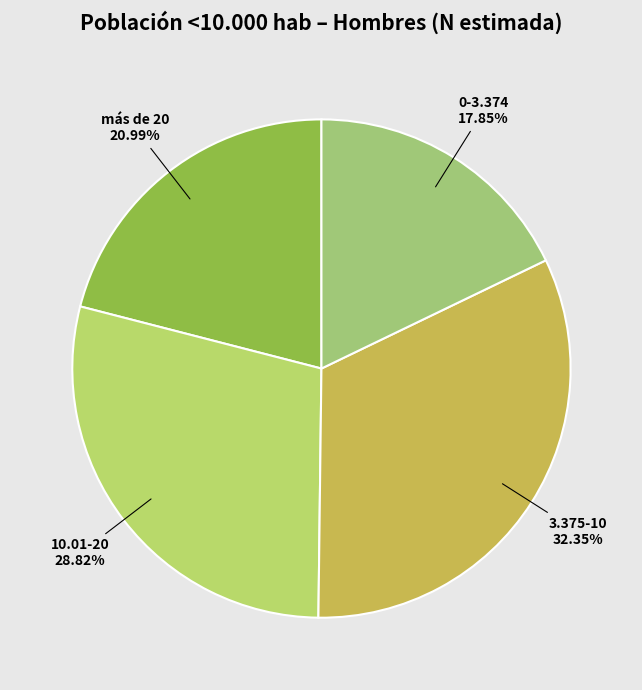

Count the number of slices in the pie.

4